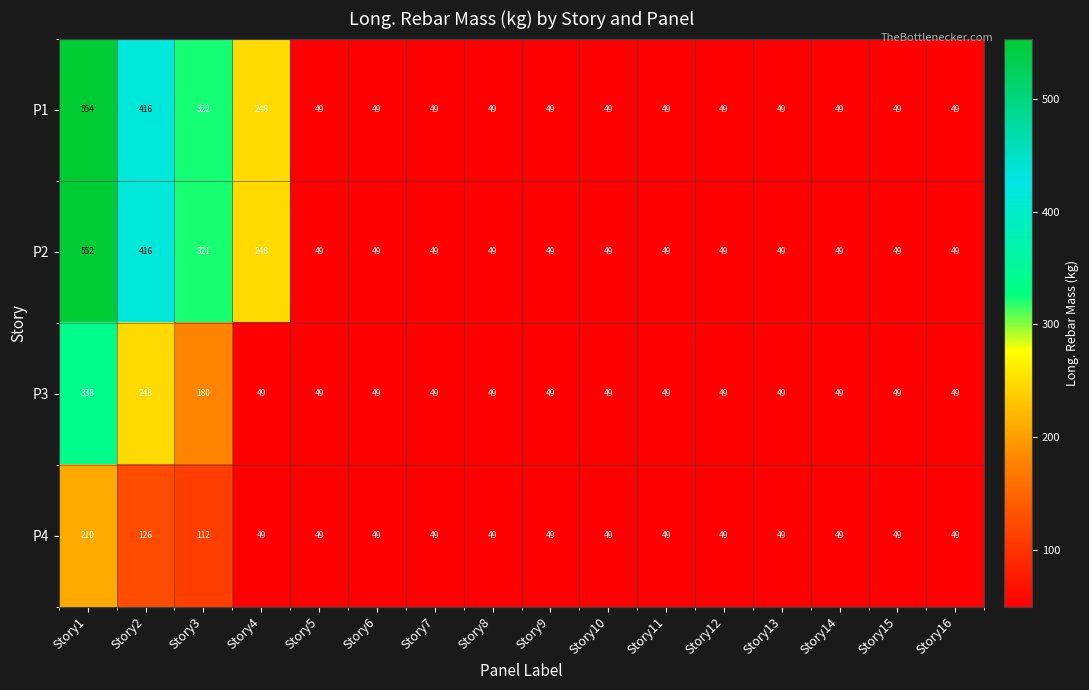

True or false: P1 has a value of 49 at Story9.

True